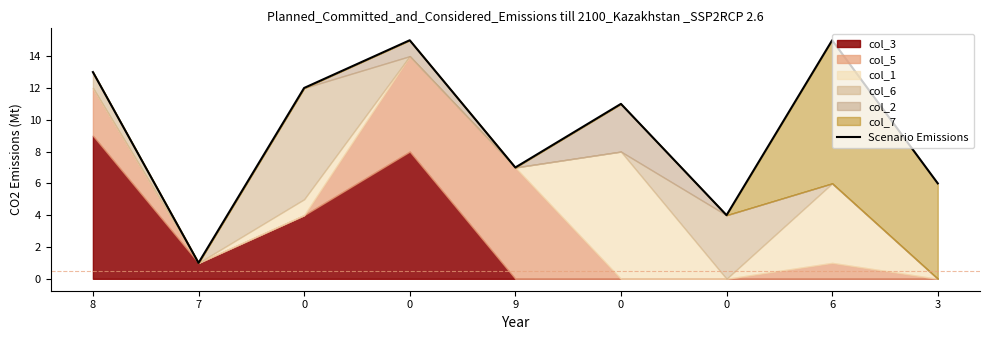

Does the chart have visible grid lines?

No